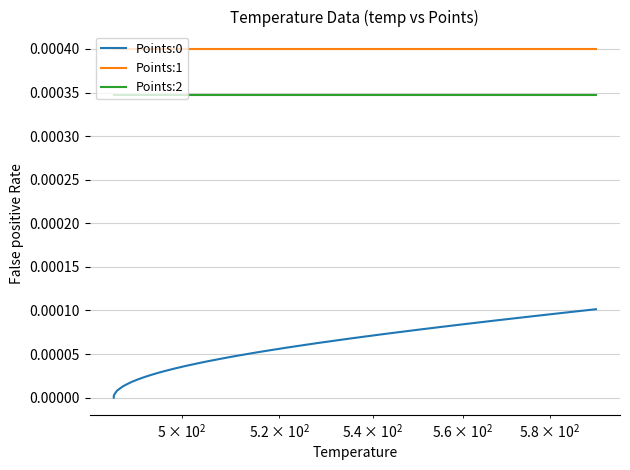

True or false: Points:1 and Points:2 intersect in this chart.

False